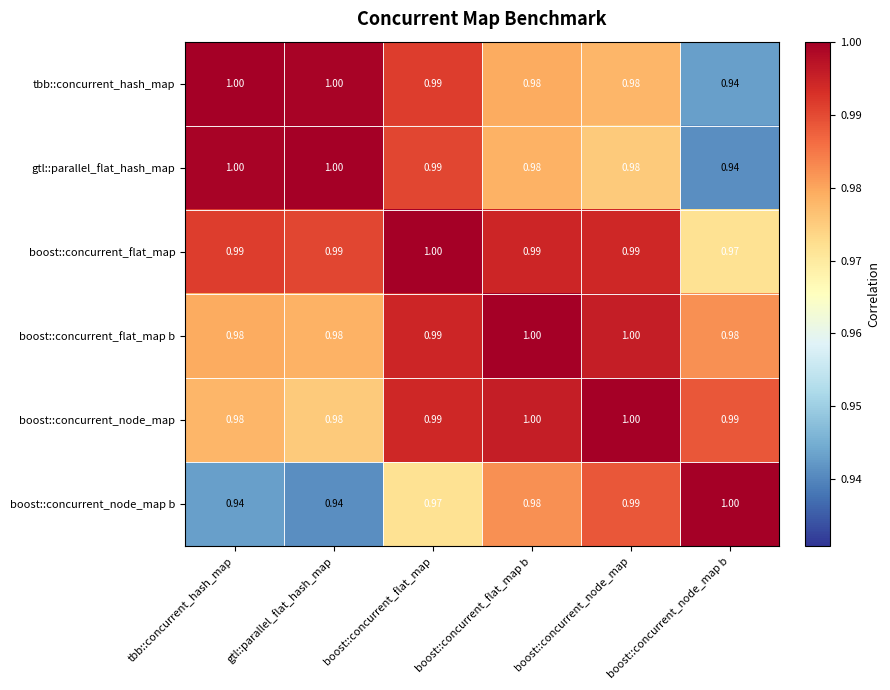

Where is boost::concurrent_flat_map nearest to the value 0?

boost::concurrent_node_map b